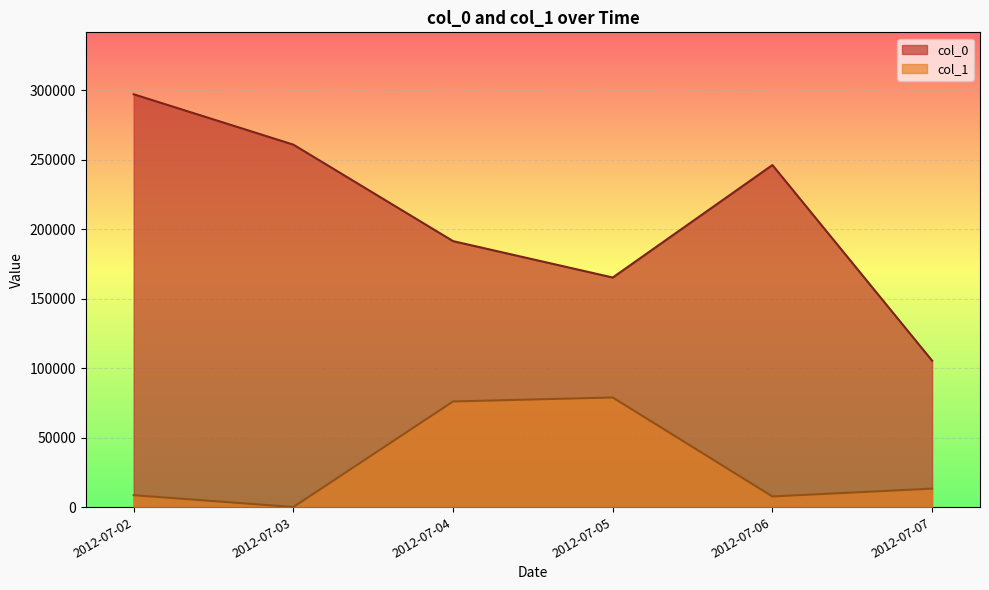

What is the difference between the maximum and minimum values in the col_0 series?

191728.5